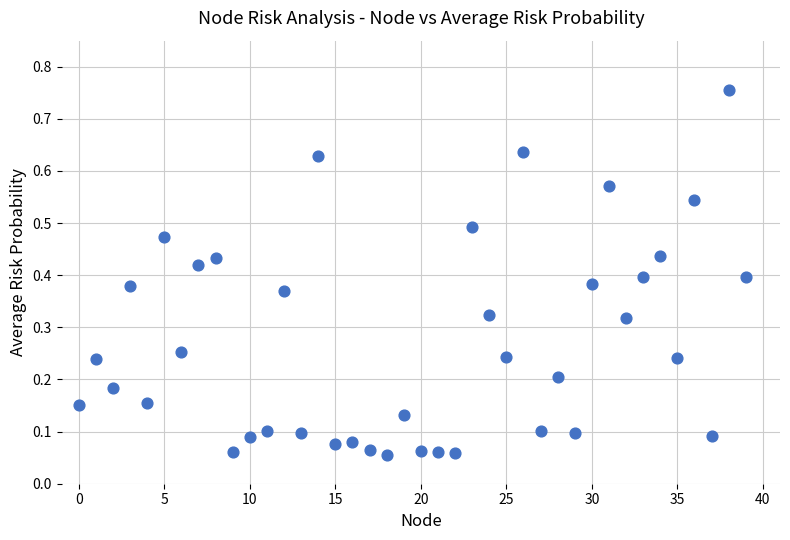

What is the range of Y values (max minus min)?

0.7